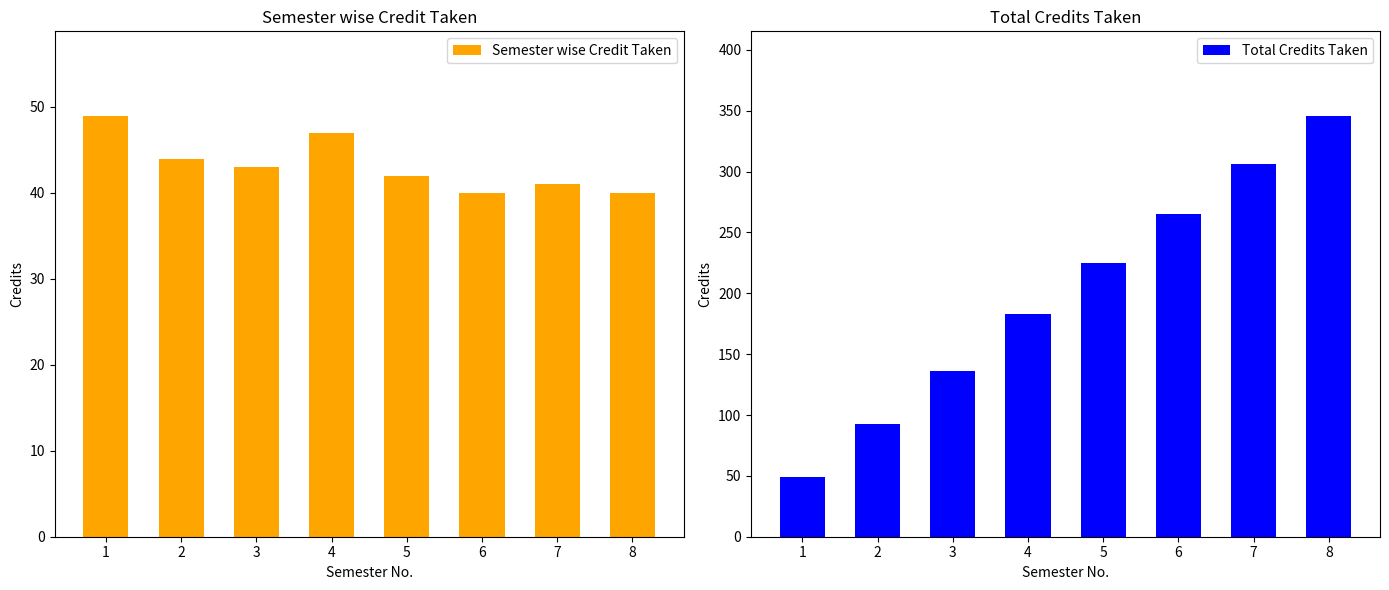

What is the minimum value for Total Credits Taken?

49